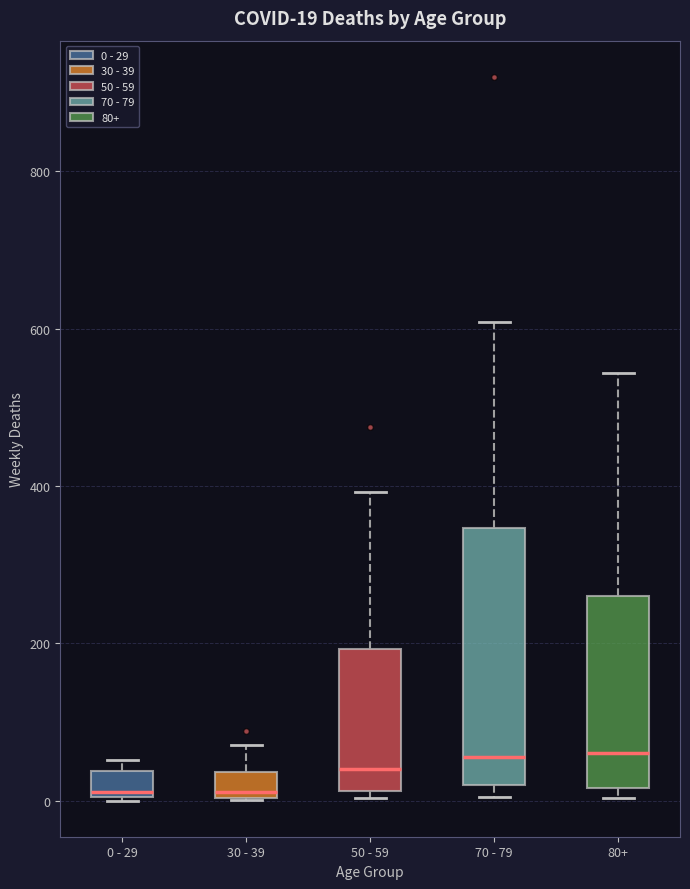

Which box is the tallest, from its lower edge to its upper edge?

70 - 79